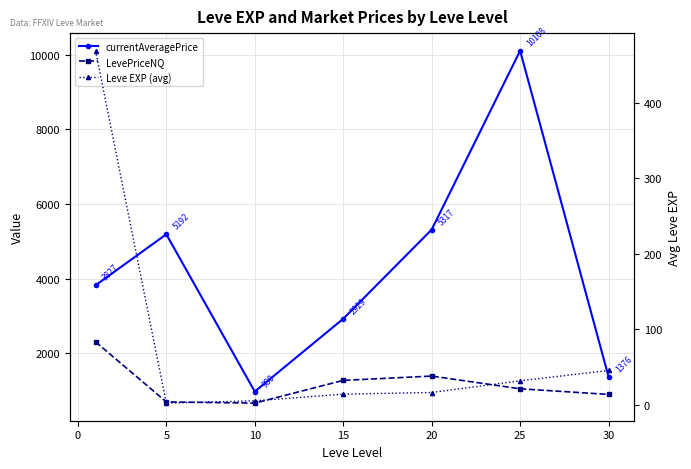

What is the difference between the maximum and minimum values in the LevePriceNQ series?

1641.1